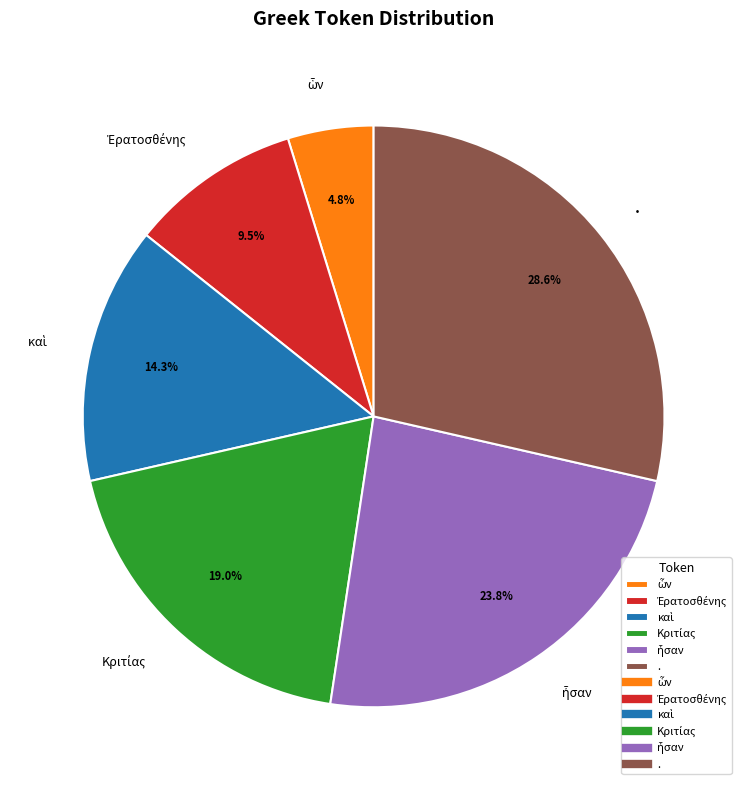

To the nearest percent, what percentage of the pie is .?

29%